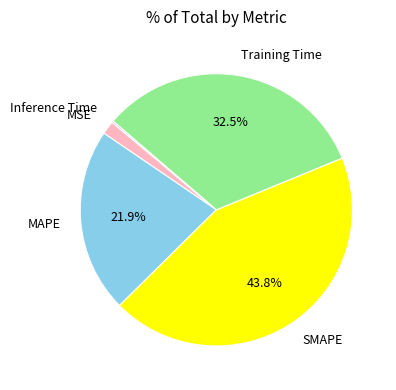

Which slice is the largest?

SMAPE